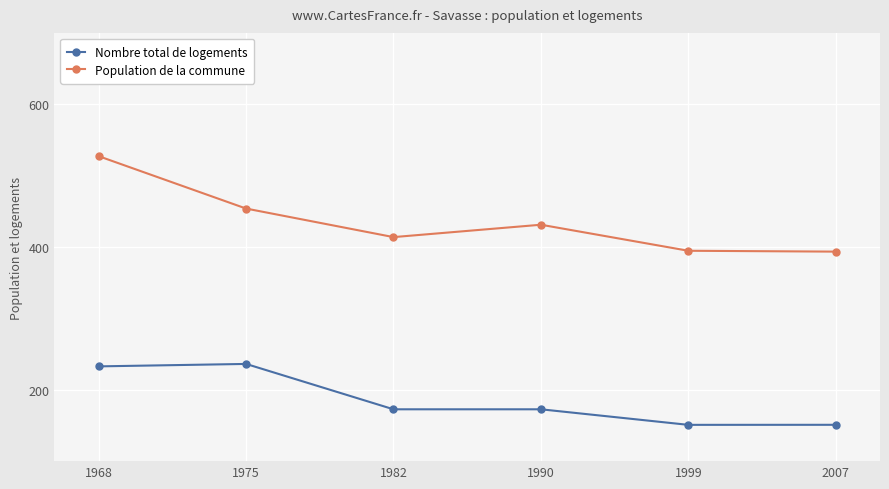

At 1982, list the series in order from smallest to largest.

Nombre total de logements, Population de la commune